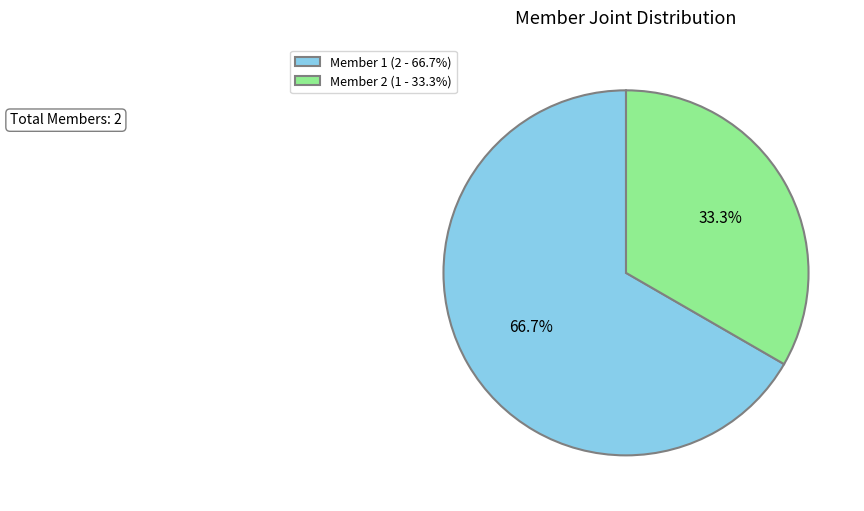

How many segments does this pie chart have?

2